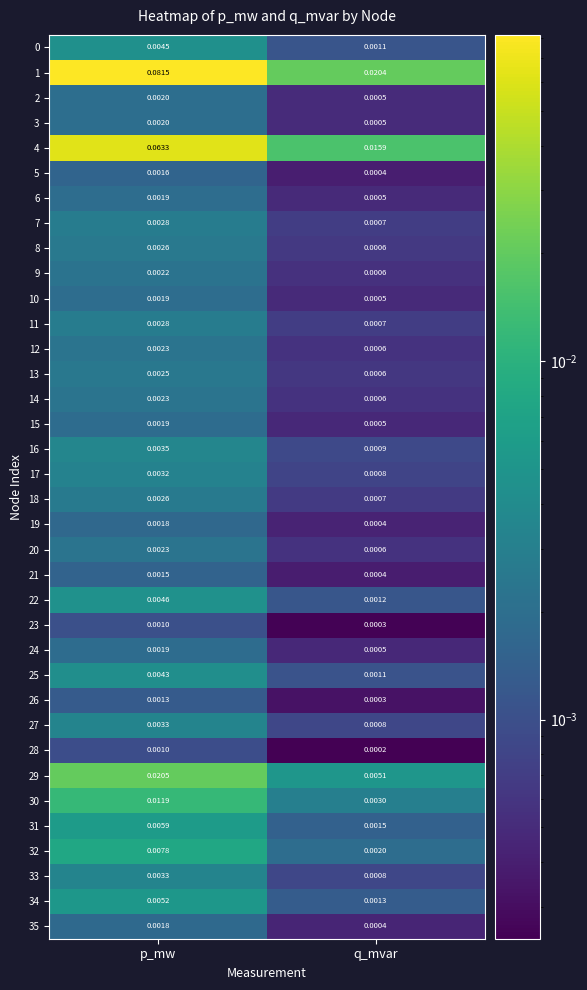

List the labels in order of 35 value, largest first.

p_mw, q_mvar